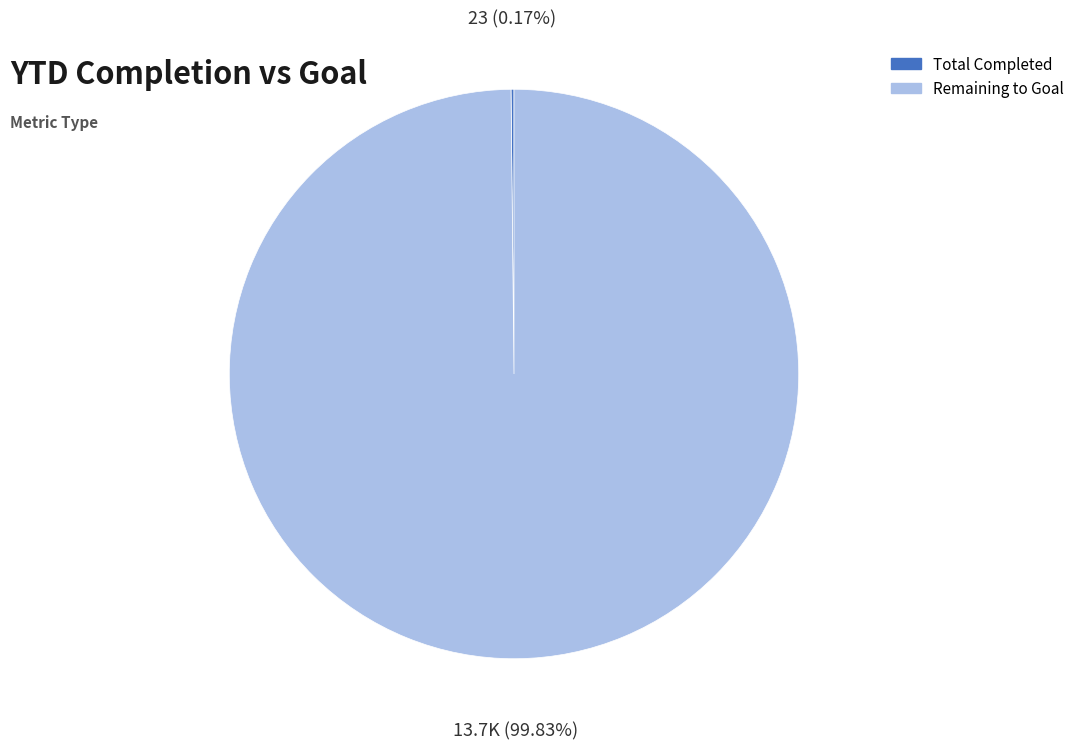

Does Remaining to Goal represent more than half of the total?

Yes